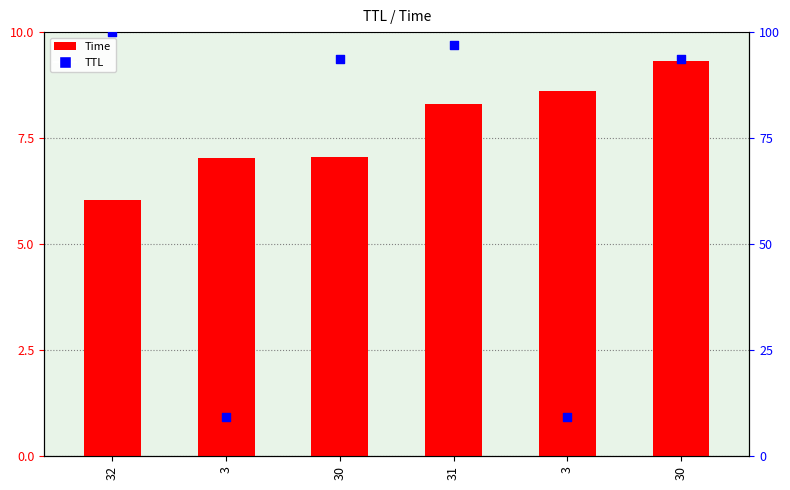

At how many categories does at least one series exceed 56?

4